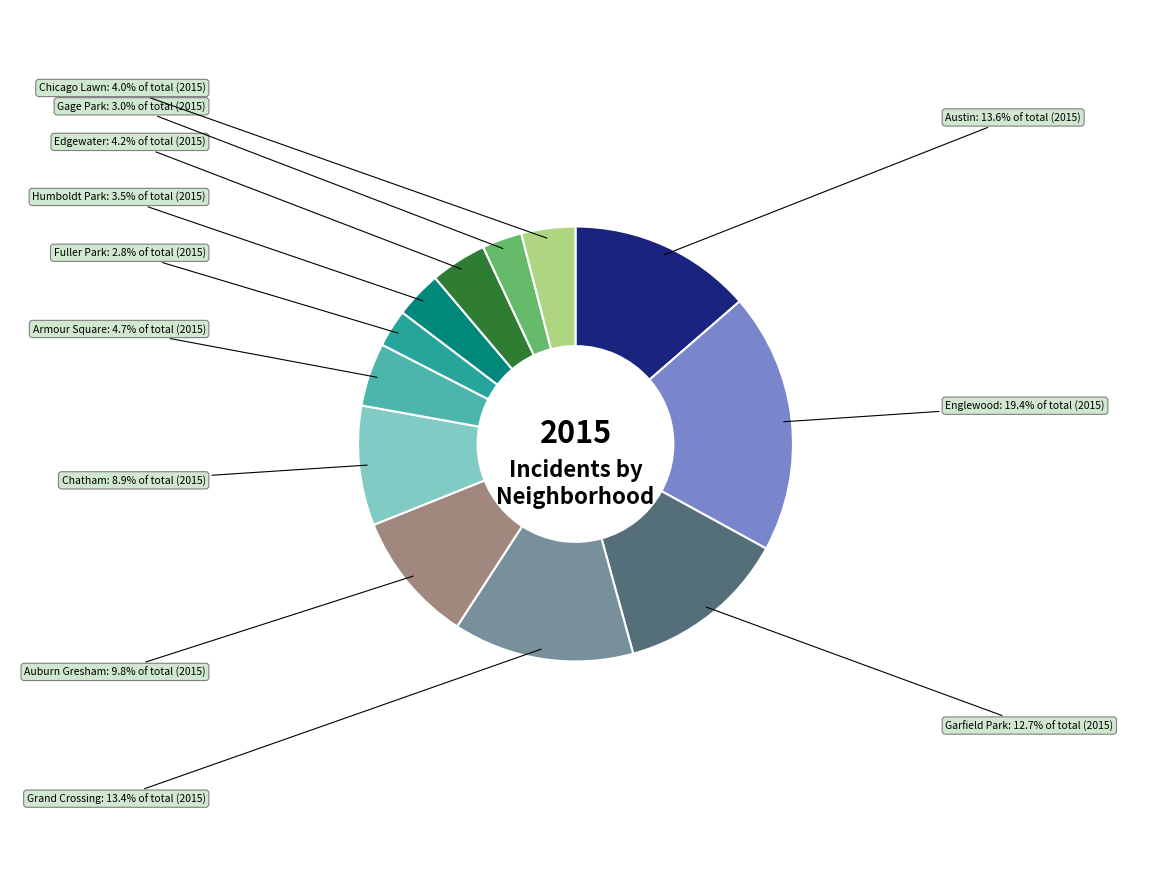

What percentage is the Austin slice, to the nearest percent?

14%